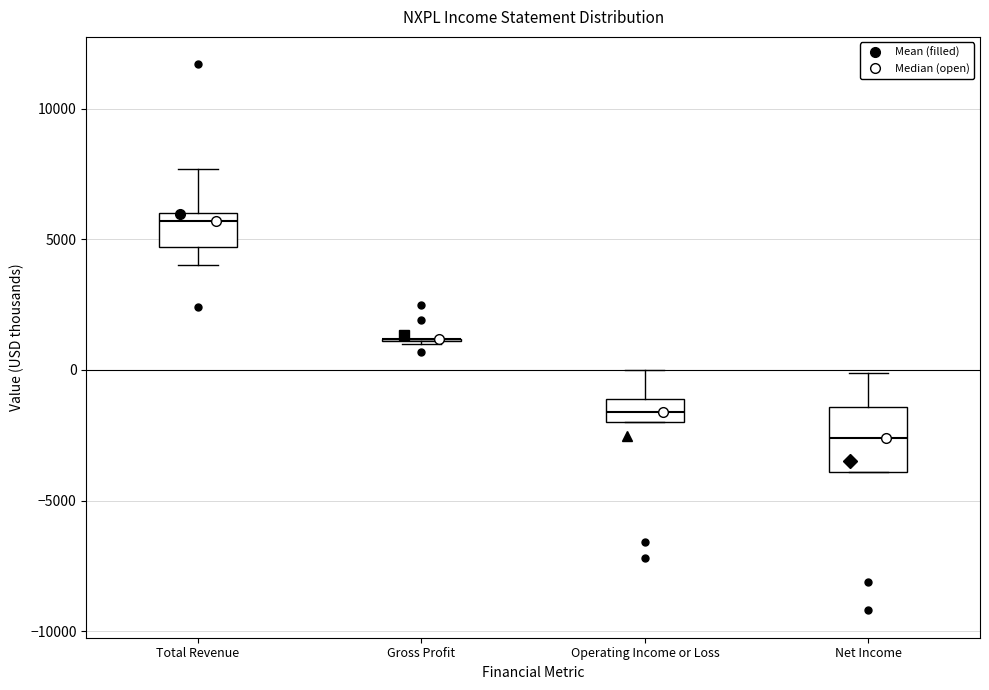

Reading left to right, read every box against the y-axis: the position of its median line, the range the box covers, and the ends of its whiskers. The values are not printed on the chart, so give them approximately, as read against the axis.

Total Revenue: median 5500, box 4500 to 6000, whiskers 4000 to 7500
Gross Profit: box collapsed to a line at 1000, whiskers 1000 to 1000
Operating Income or Loss: median -1500, box -2000 to -1000, whiskers -2000 to 0
Net Income: median -2500, box -4000 to -1500, whiskers -4000 to 0